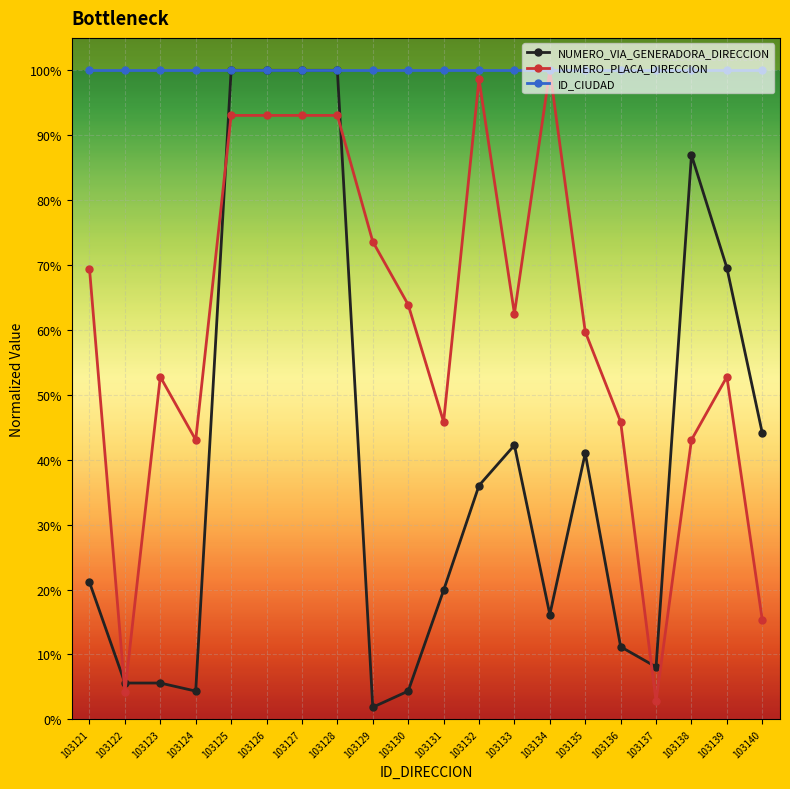

True or false: NUMERO_PLACA_DIRECCION has a value of 0.1 at 103122.

False